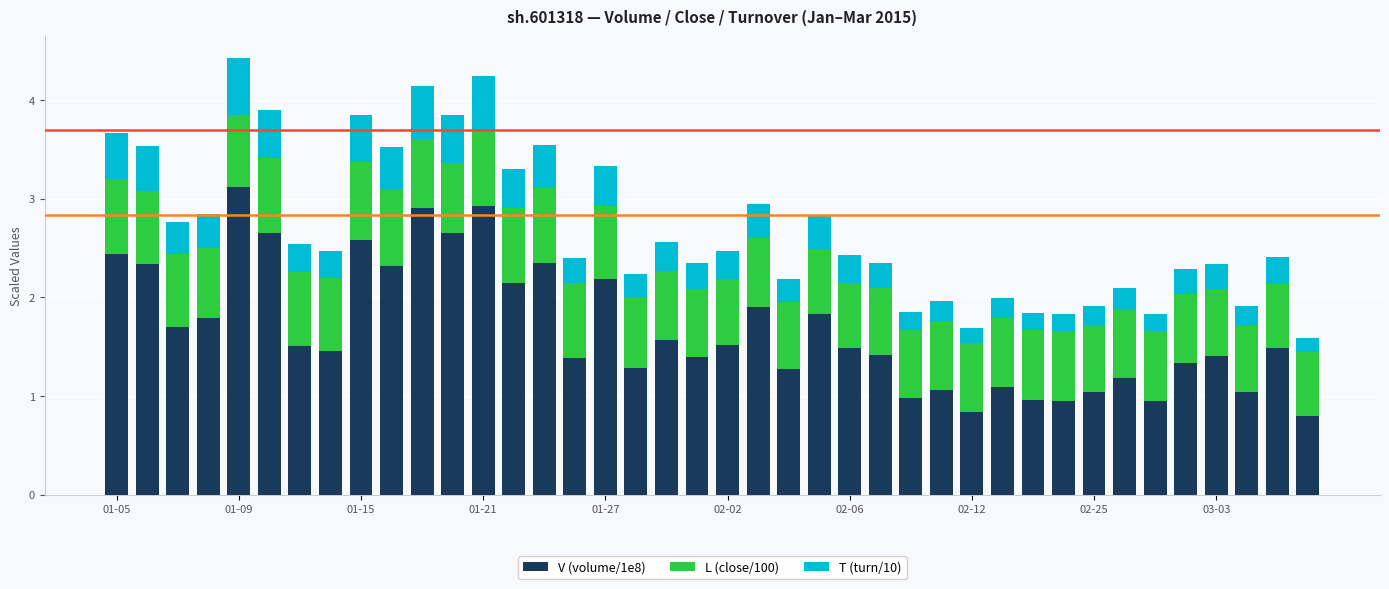

What is the maximum value for V (volume/1e8)?

3.1